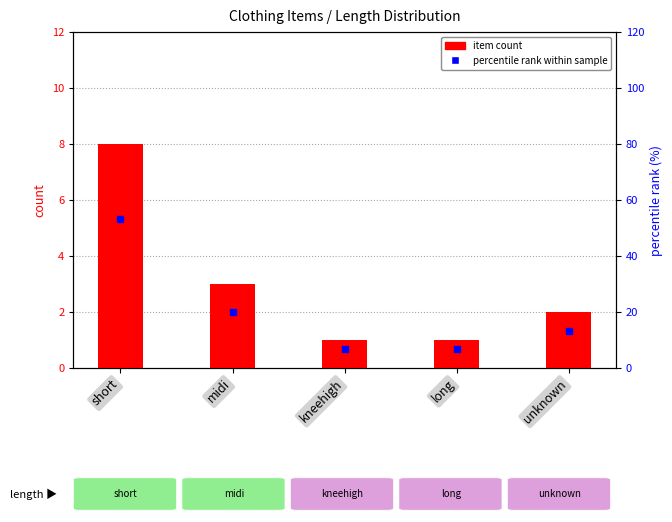

Rank the categories by percentile rank within sample value from lowest to highest.

kneehigh, long, unknown, midi, short